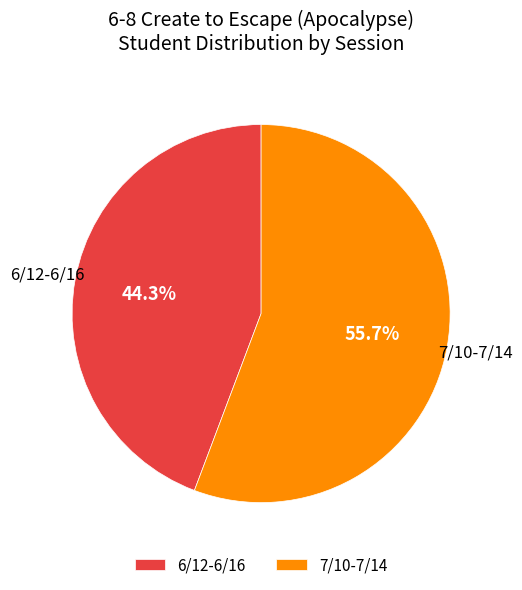

Is it true that 6/12-6/16 is 56% of the pie?

False